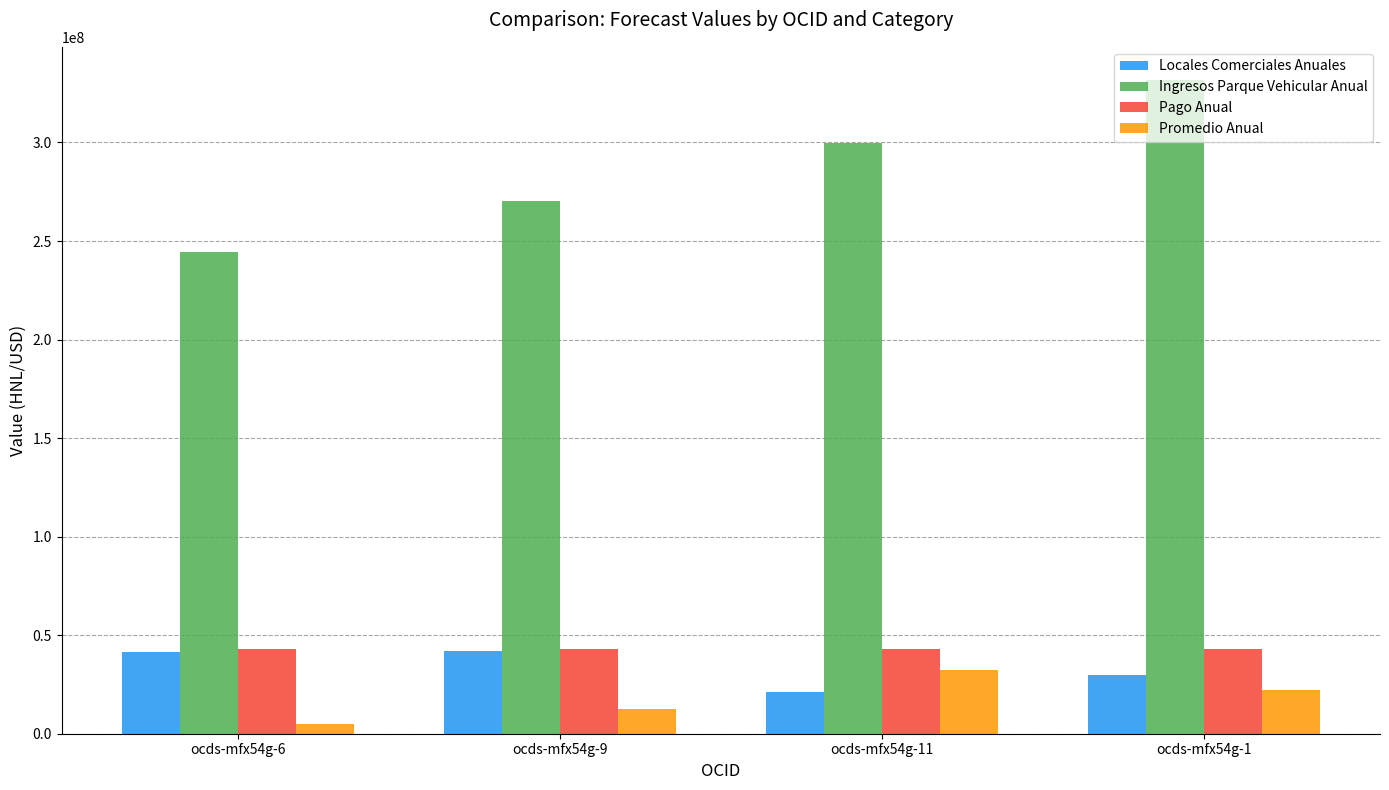

What is the difference between the highest and lowest values at ocds-mfx54g-11?

278719810